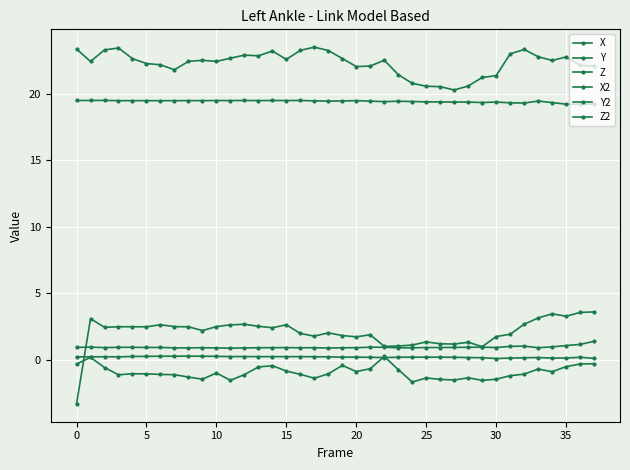

Count the number of categories in the chart.

38